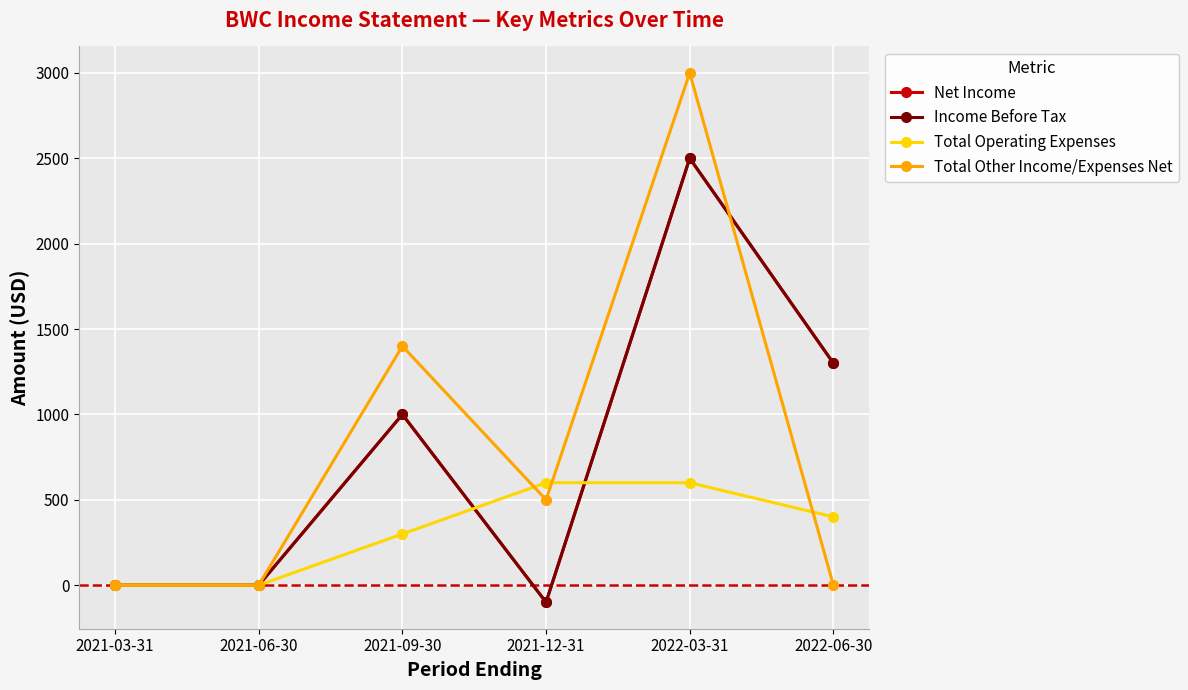

Reading right to left, transcribe all the data shown in this chart.

Net Income: 2022-06-30=1300	2022-03-31=2500	2021-12-31=-100	2021-09-30=1000	2021-06-30=0	2021-03-31=0
Income Before Tax: 2022-06-30=1300	2022-03-31=2500	2021-12-31=-100	2021-09-30=1000	2021-06-30=0	2021-03-31=0
Total Operating Expenses: 2022-06-30=400	2022-03-31=600	2021-12-31=600	2021-09-30=300	2021-06-30=0	2021-03-31=0
Total Other Income/Expenses Net: 2022-06-30=0	2022-03-31=3000	2021-12-31=500	2021-09-30=1400	2021-06-30=0	2021-03-31=0